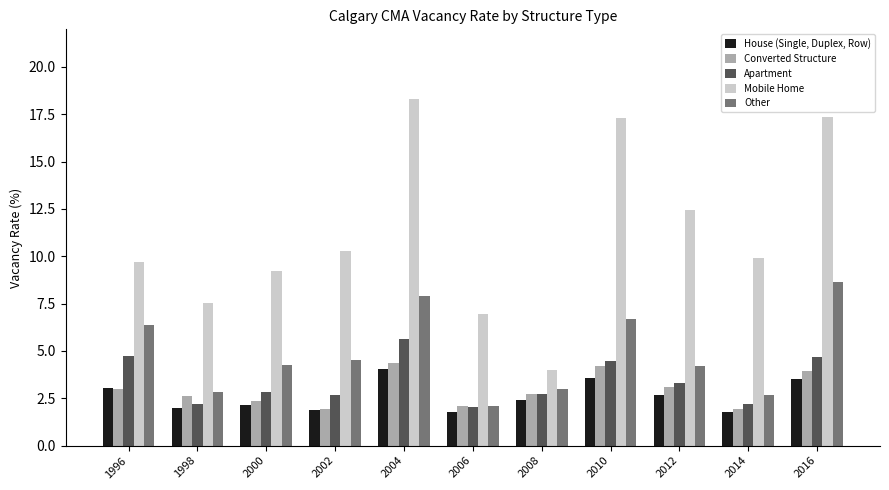

Rank the series at 2016 from lowest to highest value.

House (Single, Duplex, Row), Converted Structure, Apartment, Other, Mobile Home